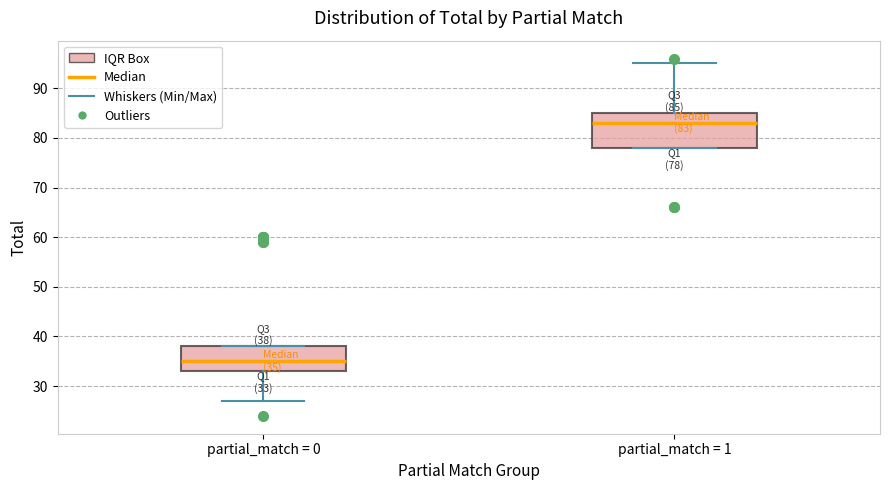

Which box's median line is the highest?

partial_match = 1